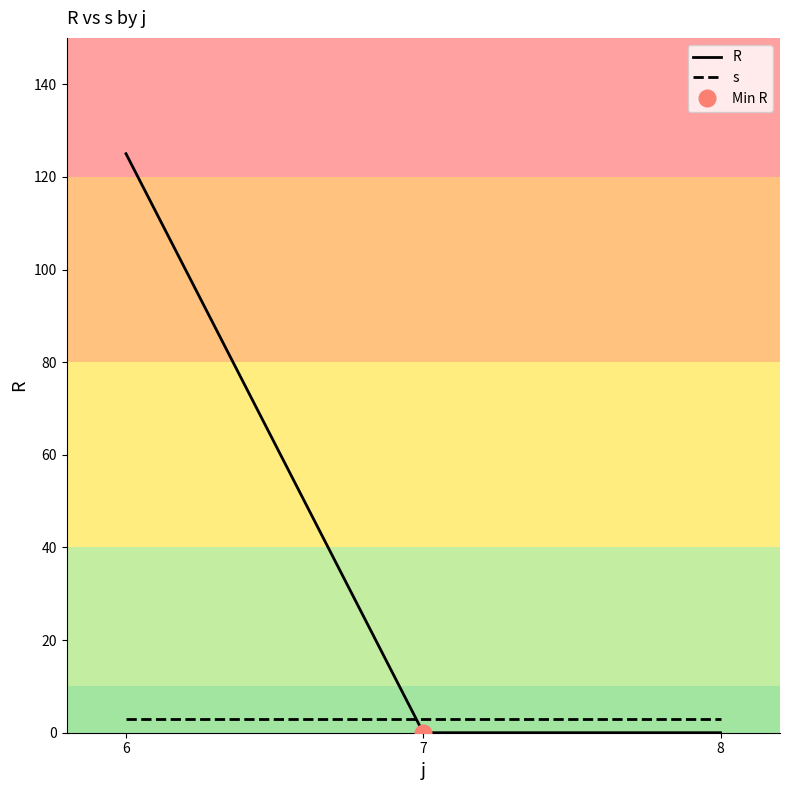

List the labels in order of R value, smallest first.

7, 8, 6